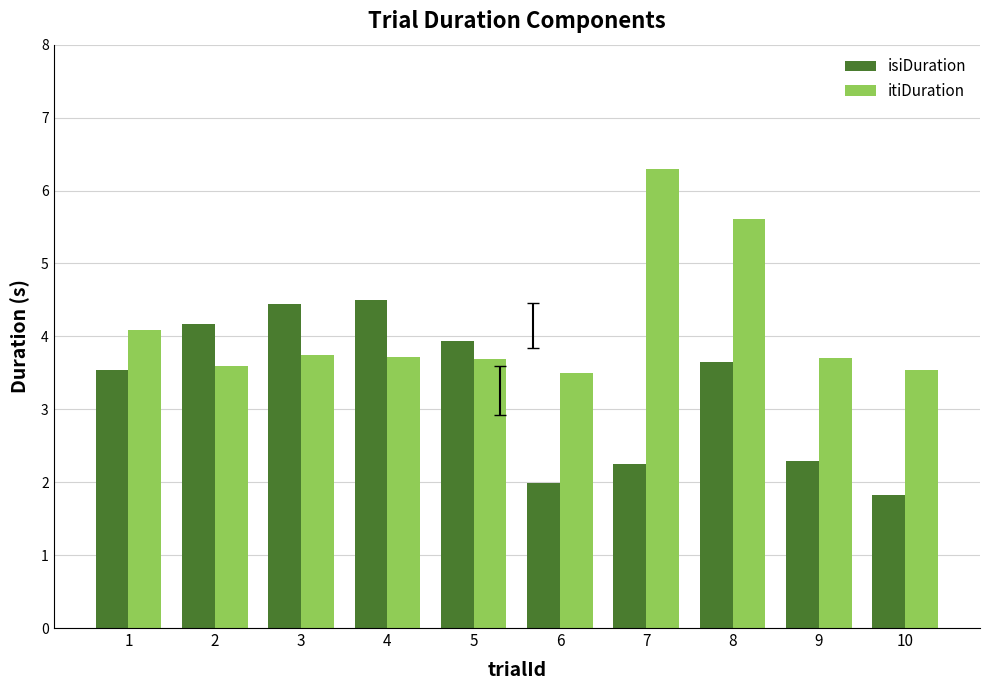

Rank the series by their maximum value, from lowest to highest.

isiDuration, itiDuration